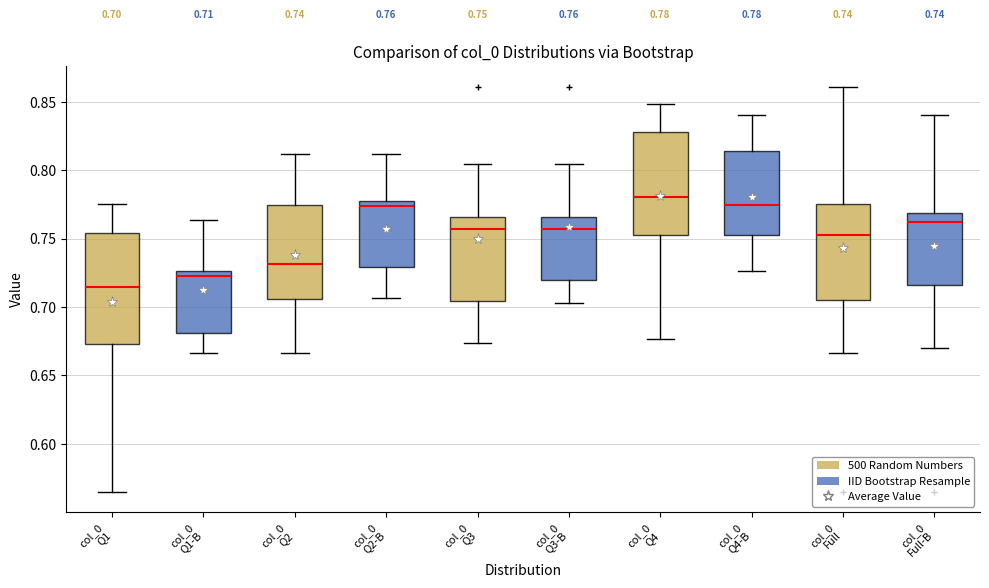

Which box's median line is the highest?

col_0 Q4